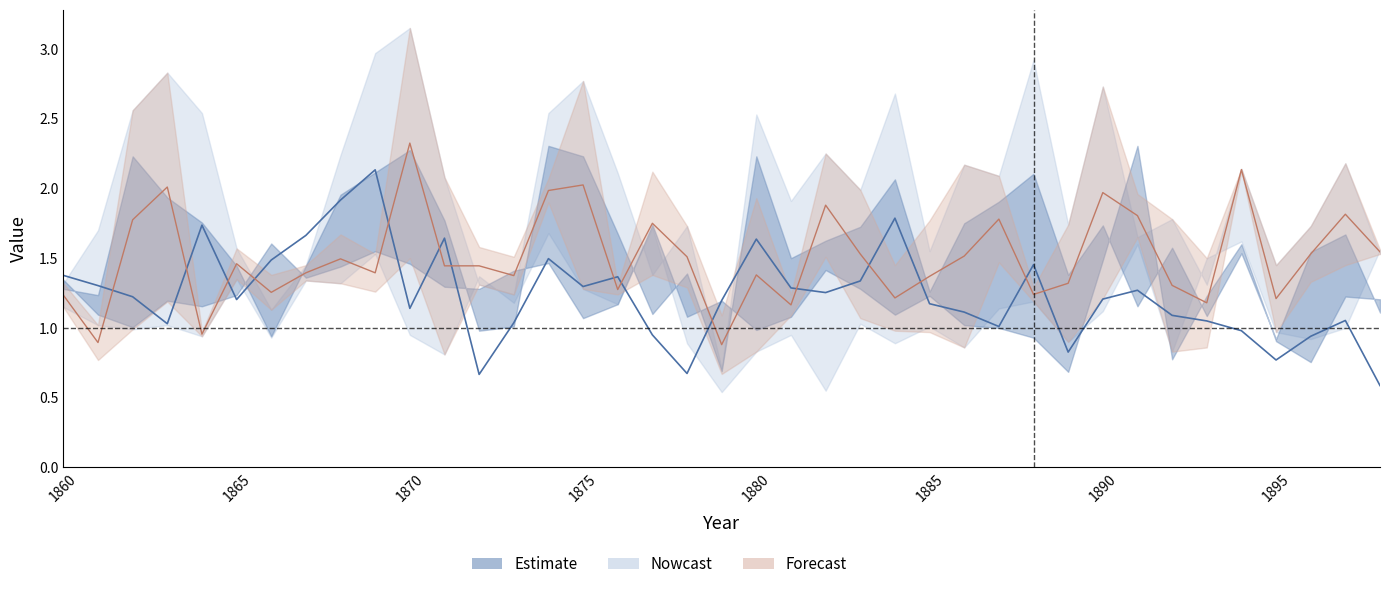

The value of jun at 1860 is 0.6. True or false?

False